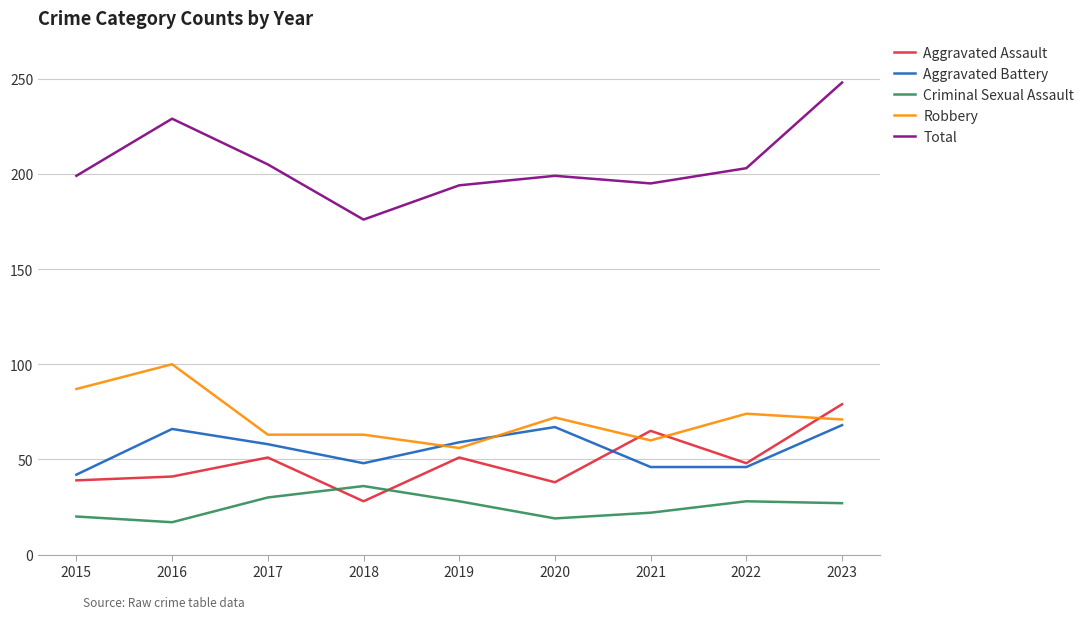

At which category is the sum across all series the highest?

2023